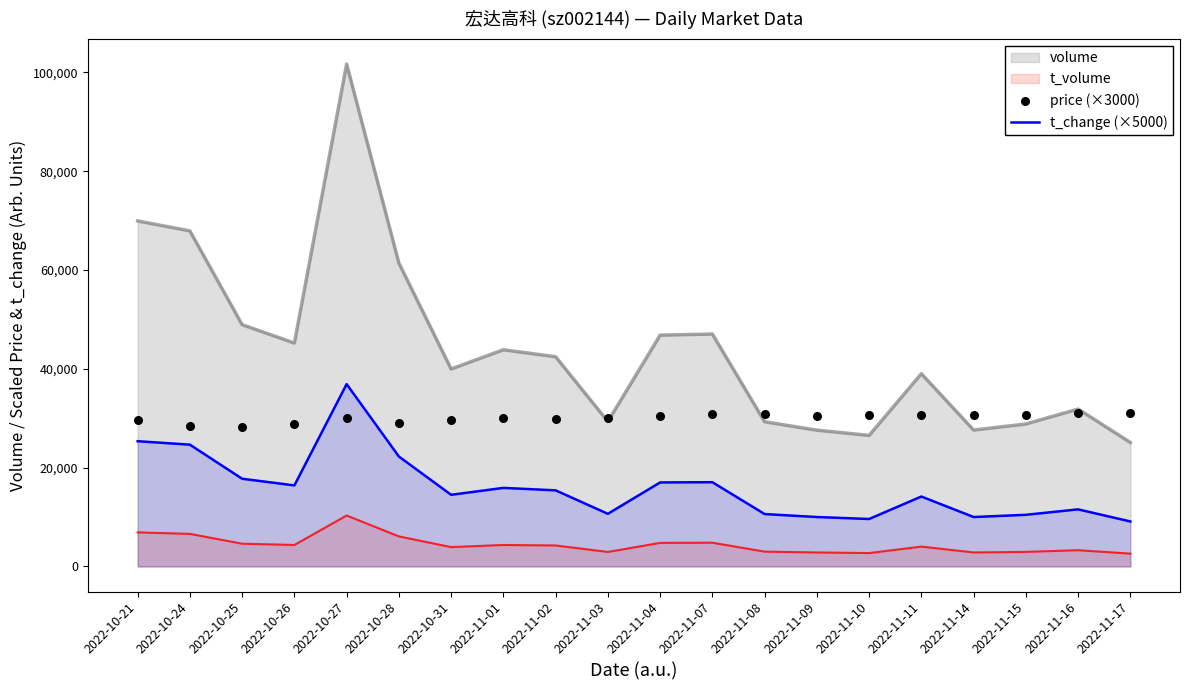

Which series has the largest total across all categories?

price (×3000)